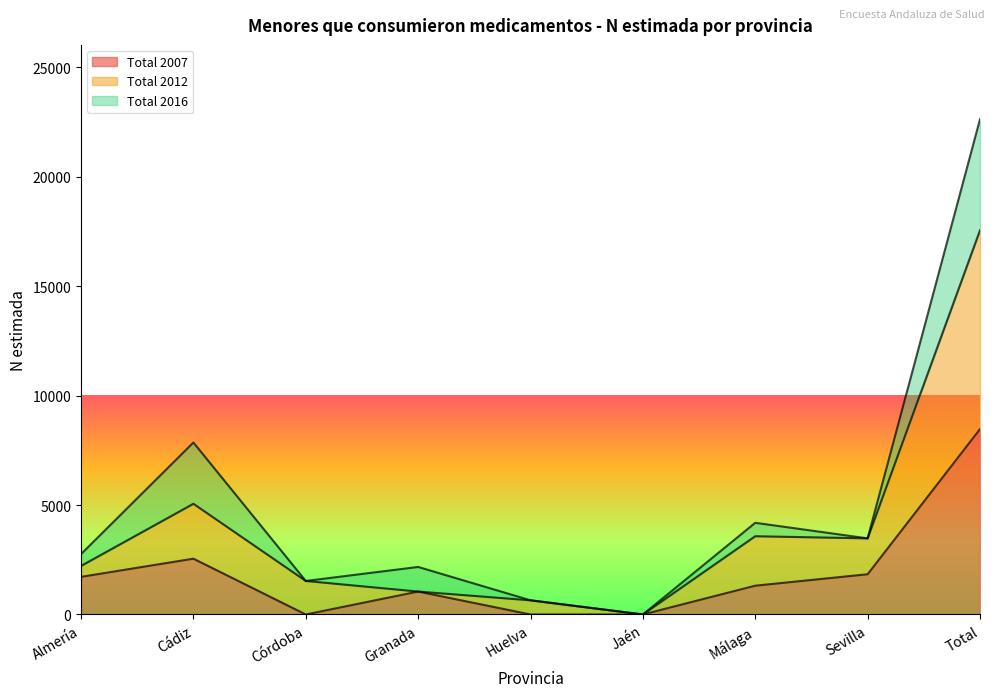

What is the difference between the Total 2007 values at Almería and Total?

6750